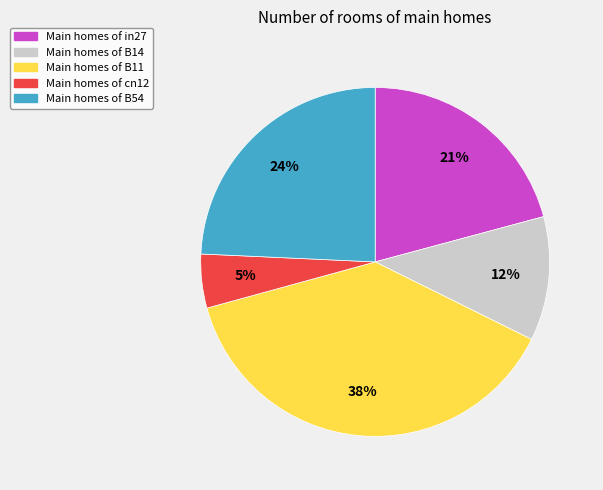

To the nearest percent, what is the average slice percentage?

20%